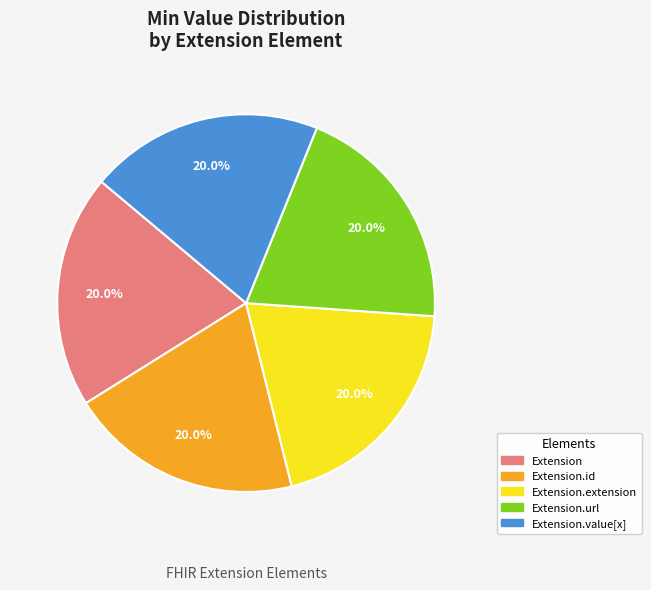

Do Extension.id and Extension together represent more than half of the pie?

No